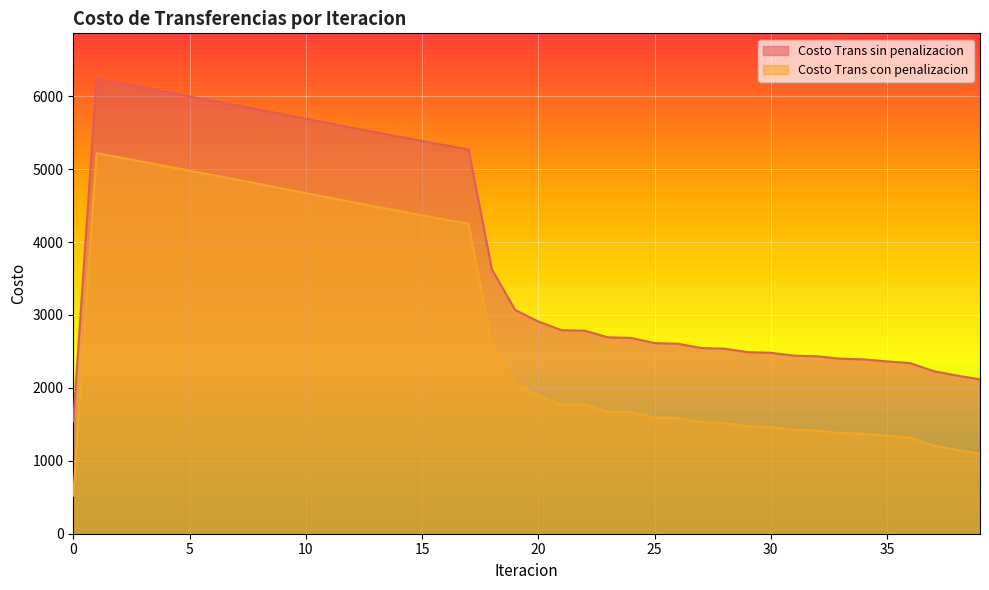

At which label does Costo Trans sin penalizacion reach its peak?

1